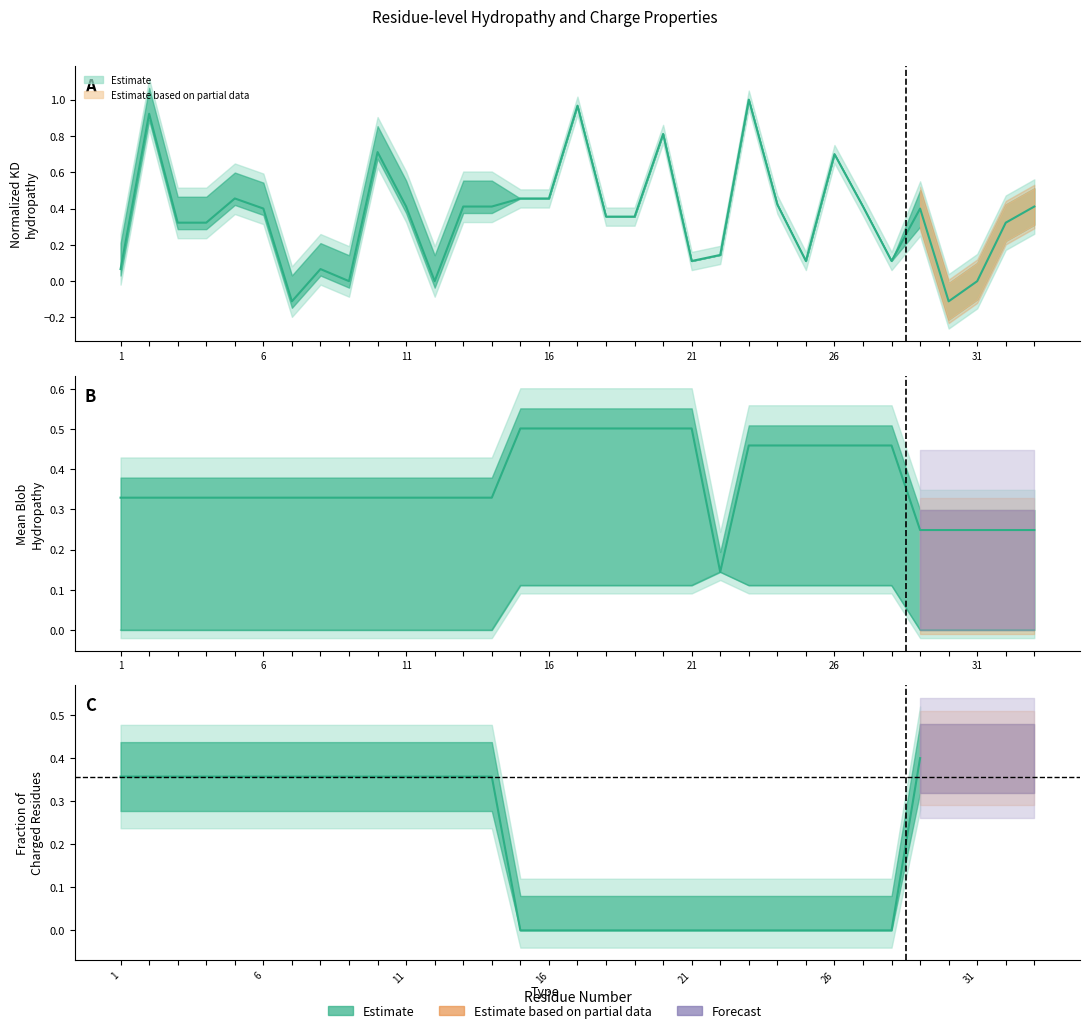

Does the chart display data point markers on the line(s)?

No